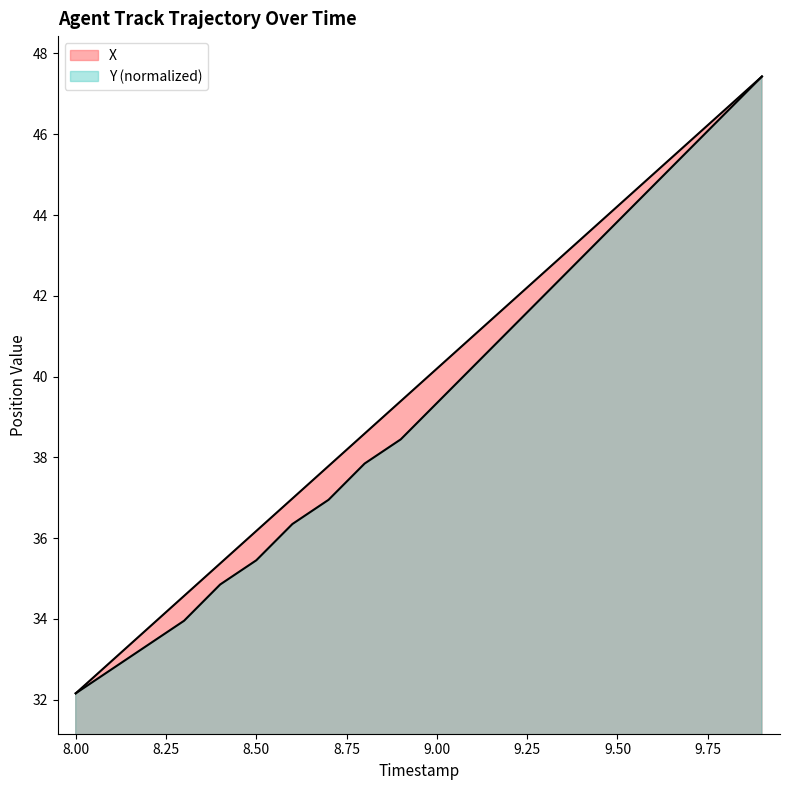

What is the highest value of the X series?

47.4